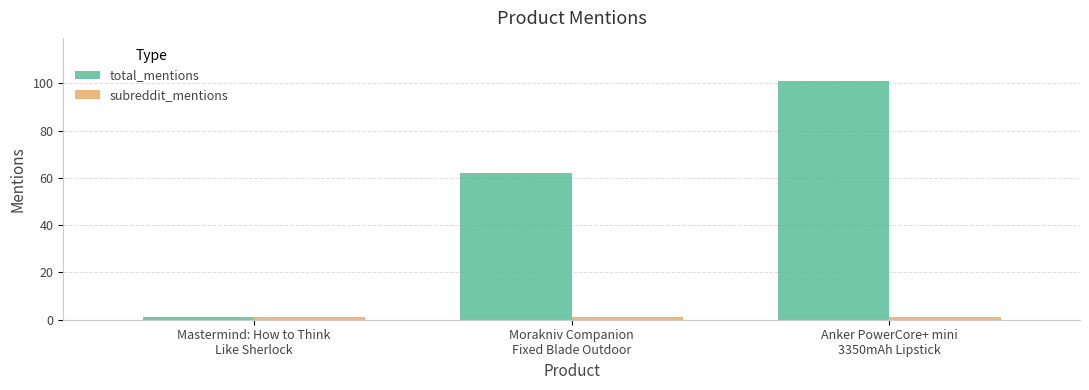

What is the difference between the maximum and minimum values in the total_mentions series?

100